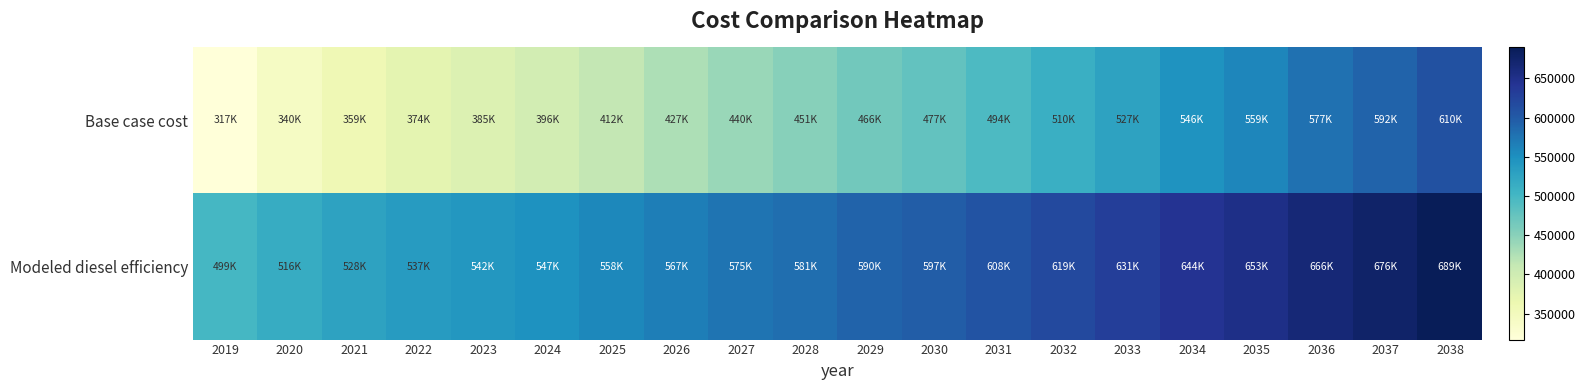

Rank the series at 2022 from lowest to highest value.

Base case cost, Modeled diesel efficiency